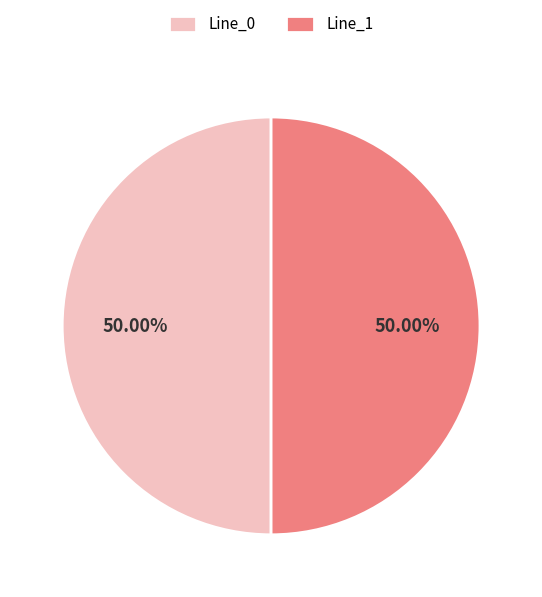

Combined, do Line_1 and Line_0 account for over 50%?

Yes